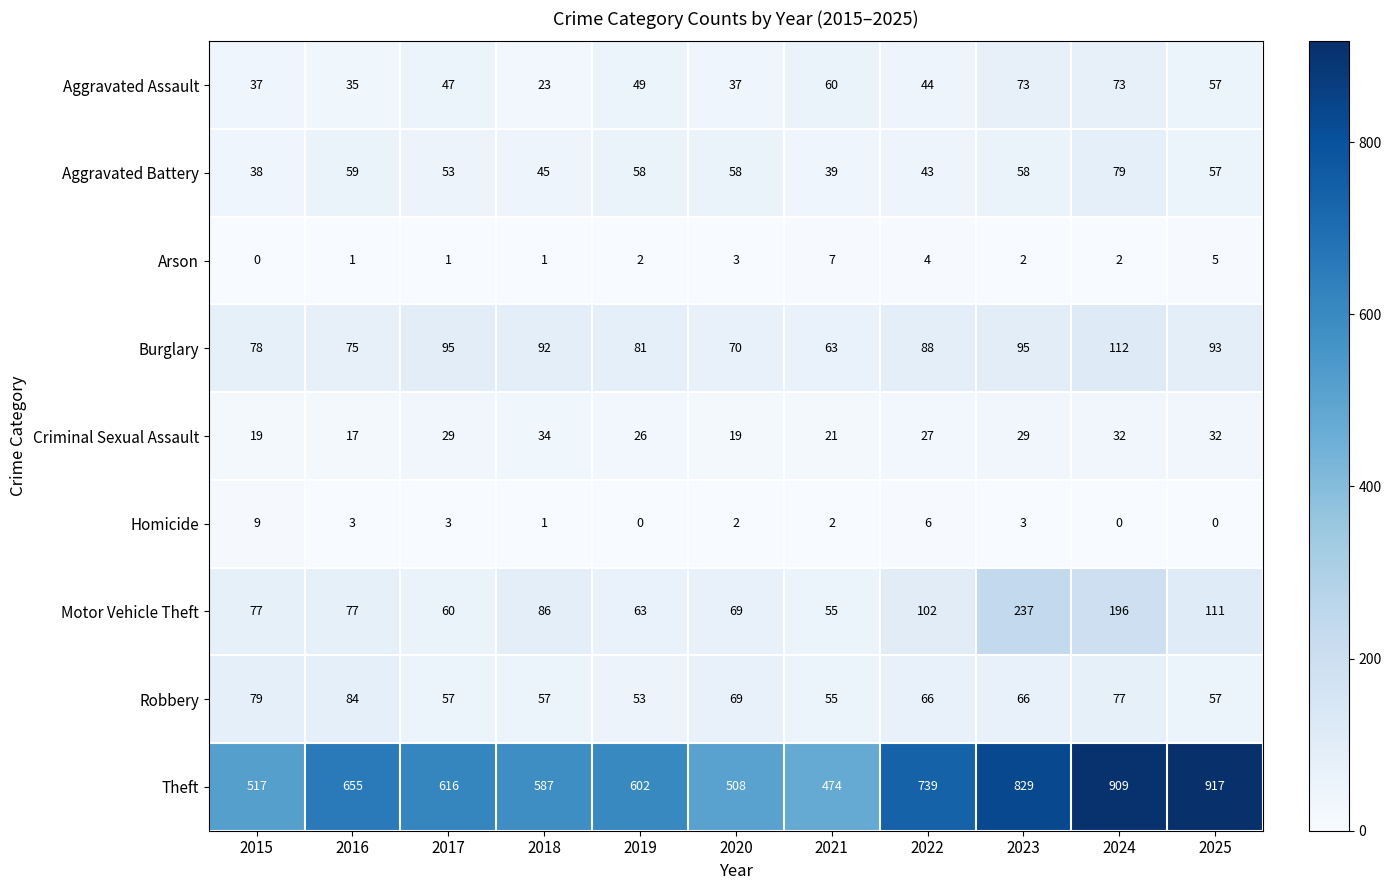

At how many categories does at least one series exceed 876?

2